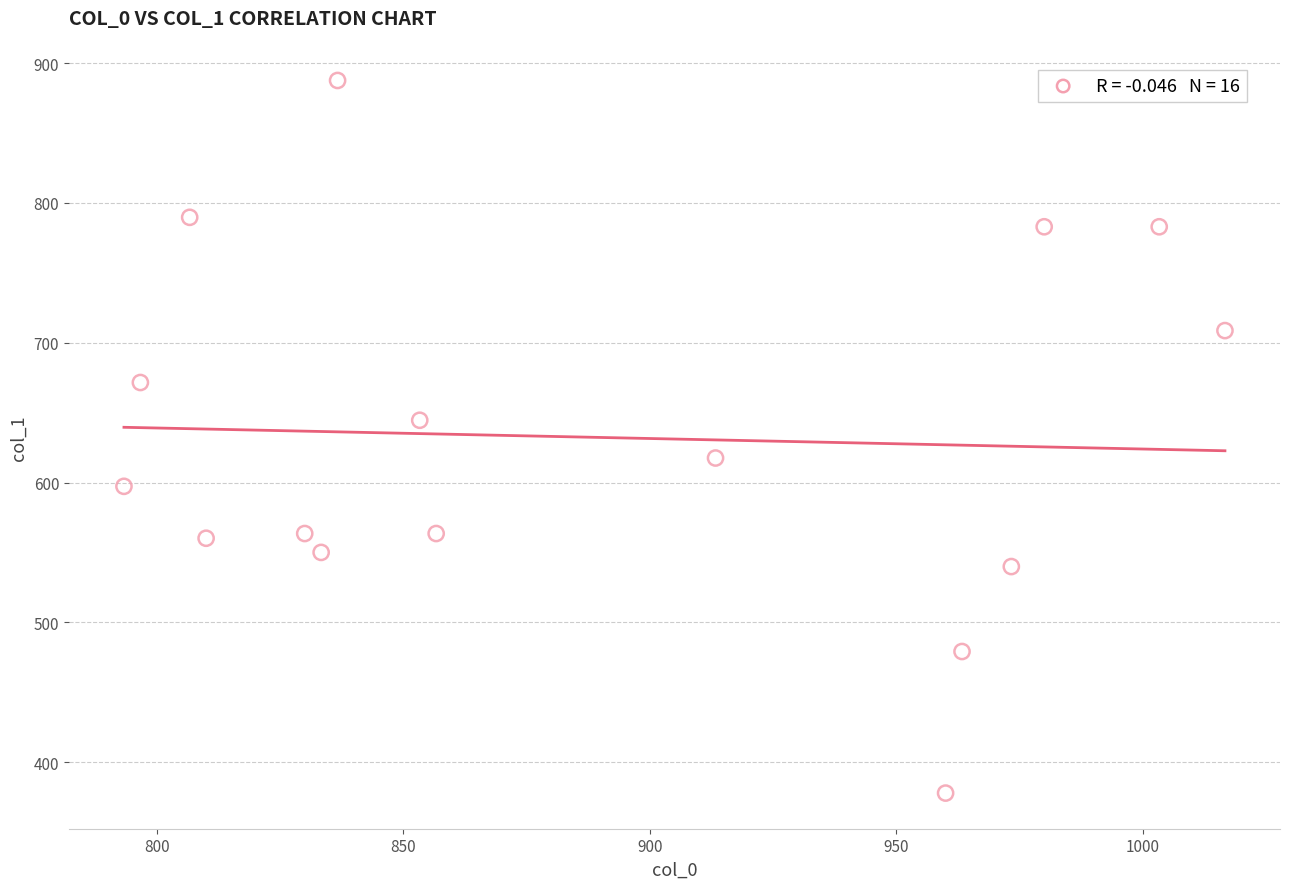

What is the range of X values (max minus min)?

223.3